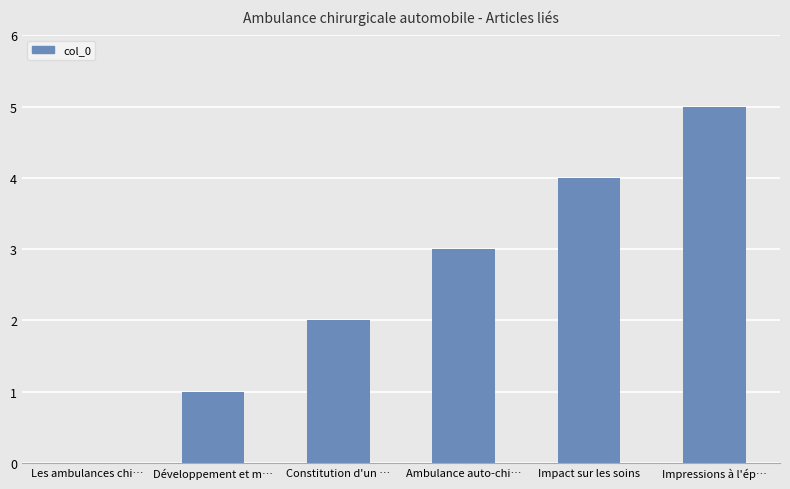

Count the number of categories in the chart.

6